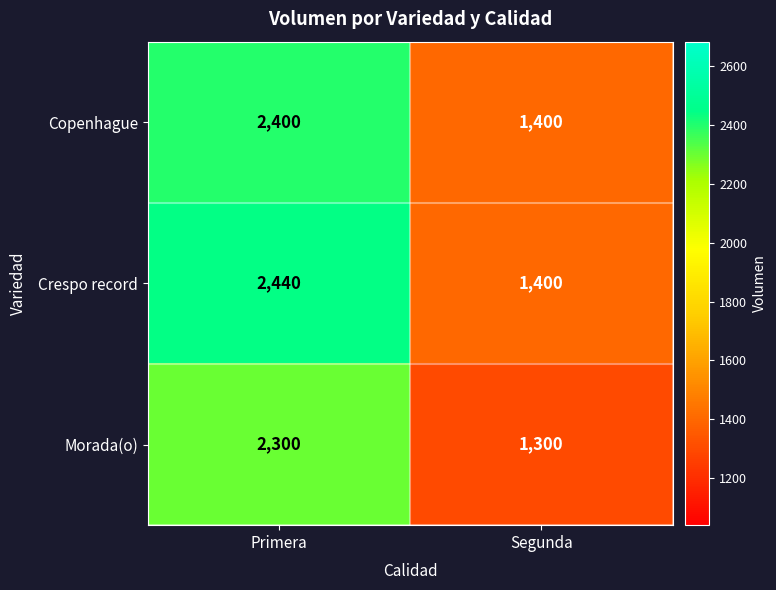

Which category has the lowest value in the Crespo record series?

Segunda